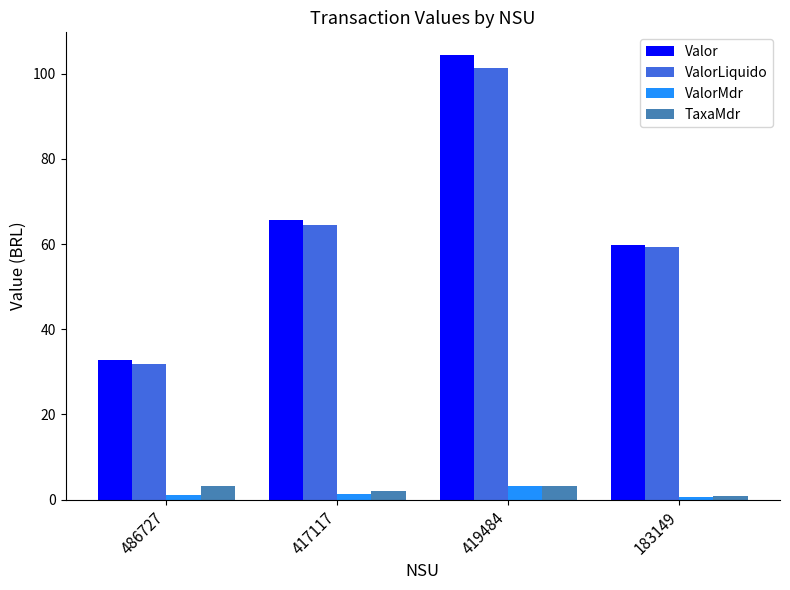

What is the value of the ValorLiquido bar at the 4th from the left?

59.3